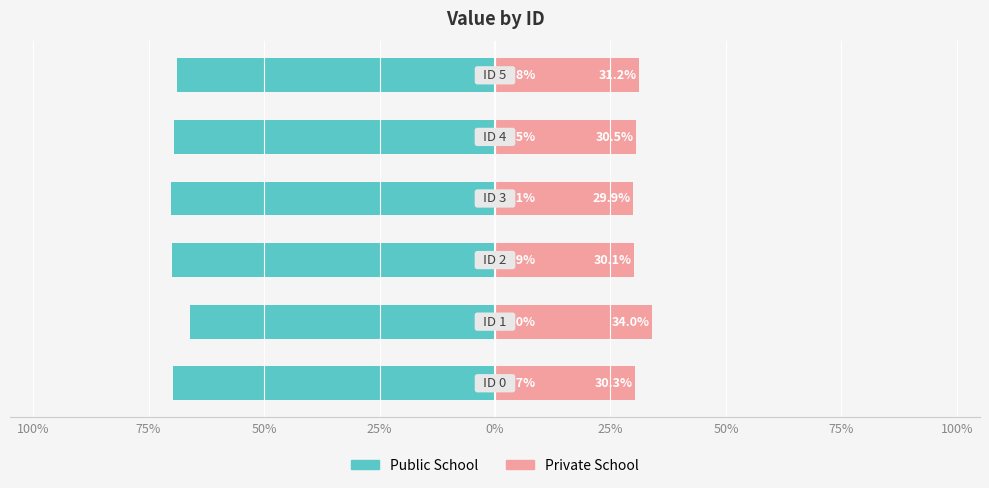

Reading left to right, extract all data points from this chart.

Public School: 100%=-69.7	75%=-66.0	50%=-69.9	25%=-70.1	0%=-69.5	25%=-68.8
Private School: 100%=30.3	75%=34.0	50%=30.1	25%=29.9	0%=30.5	25%=31.2